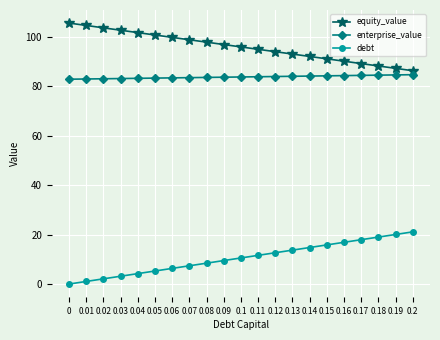

What is the spread (max minus min) of values at 0.19?

67.1